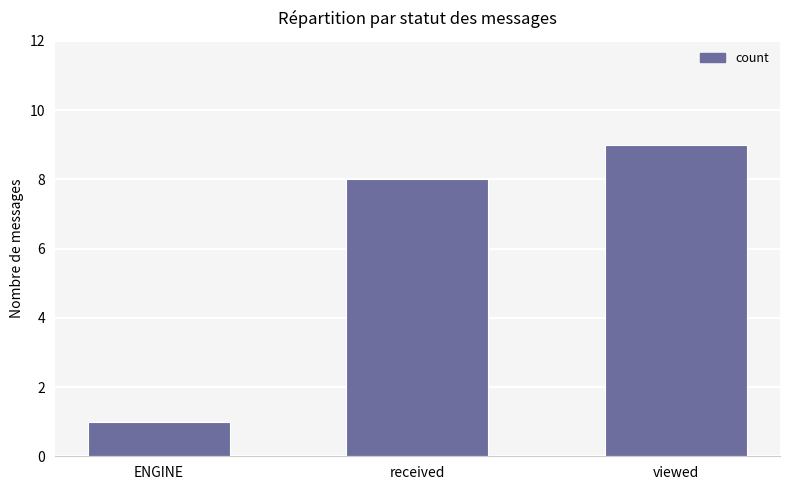

Rank the categories by value from lowest to highest.

ENGINE, received, viewed